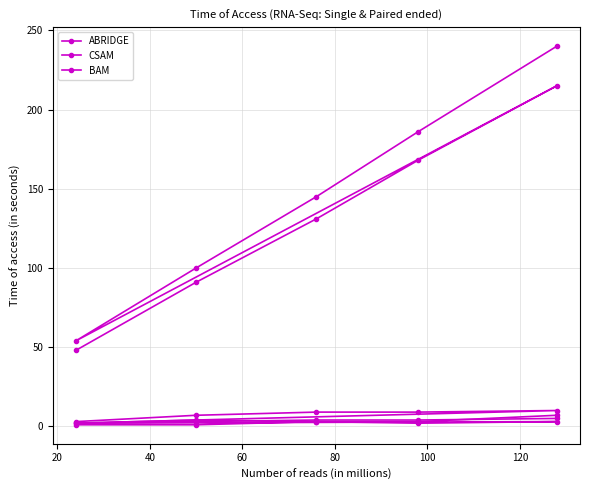

Is it true that ABRIDGE equals 88 at 100?

False